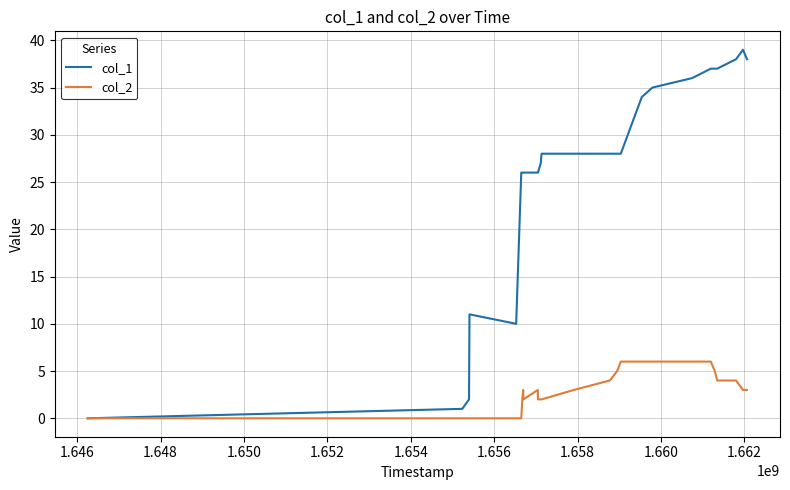

How many lines are shown in the chart?

2